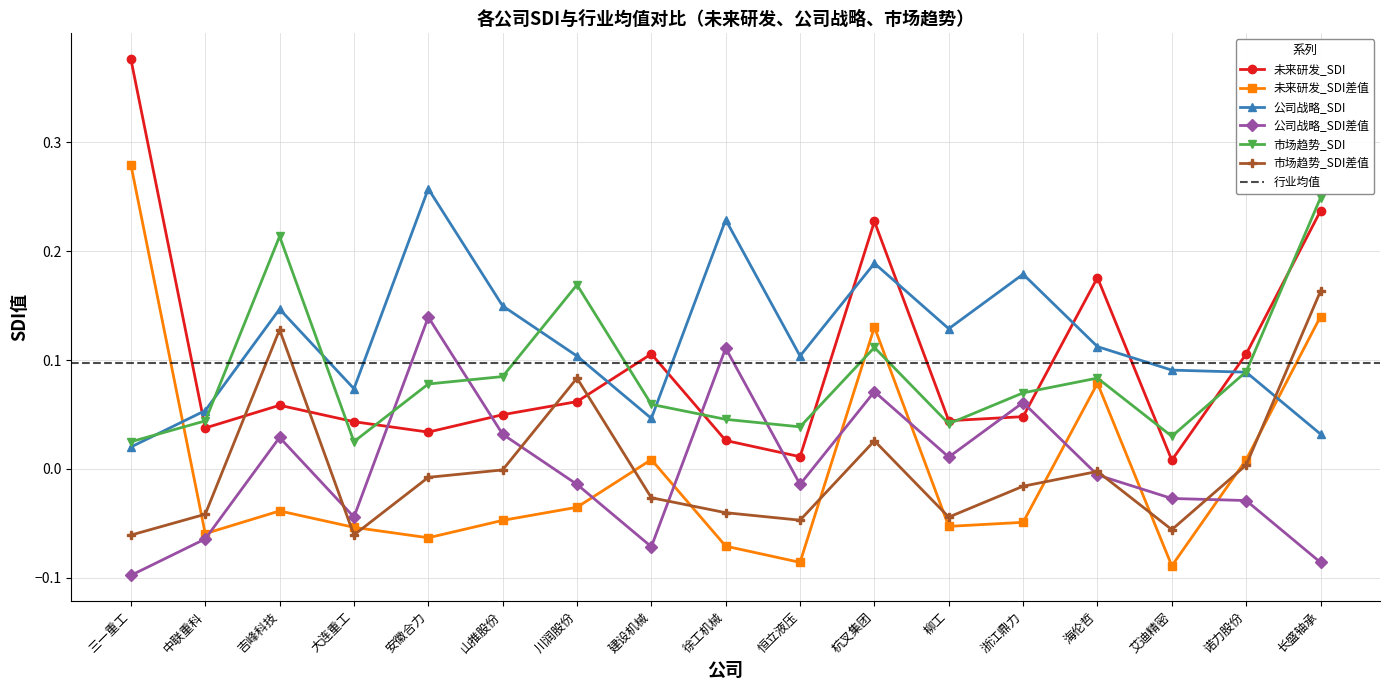

At which category does 公司战略_SDI reach its first local peak?

吉峰科技